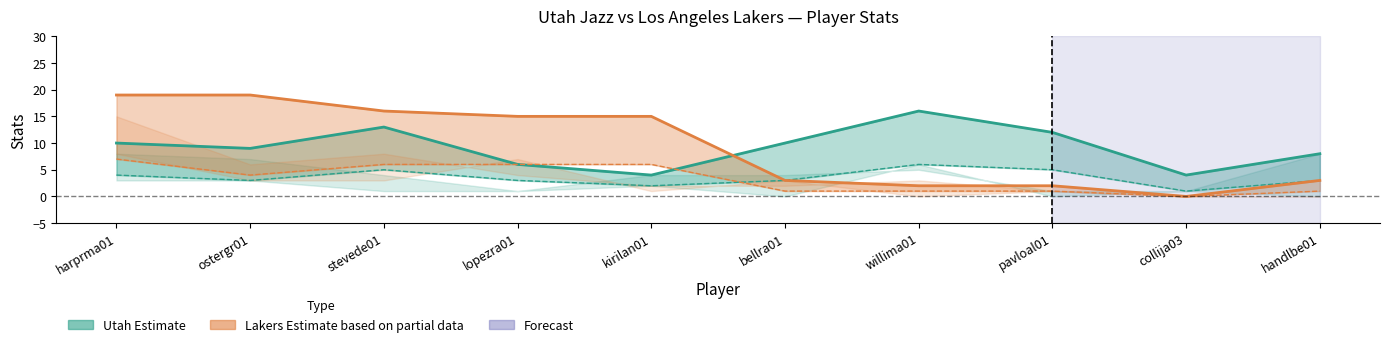

At which category is the sum across all series the highest?

harprma01